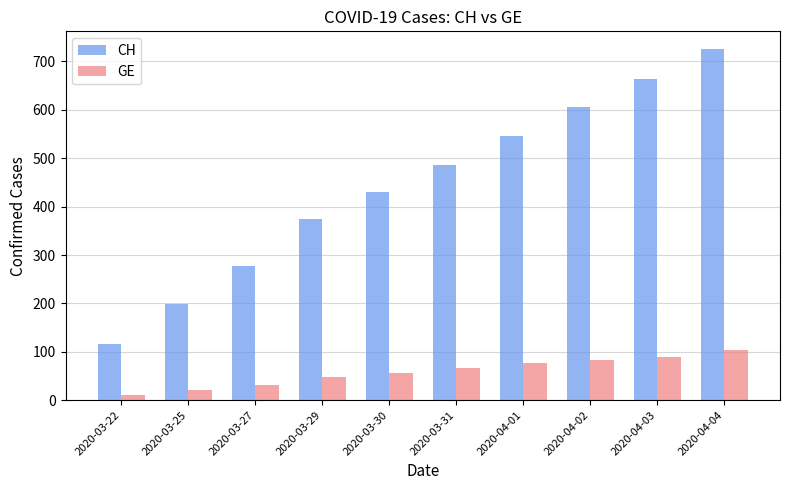

List the labels in order of CH value, largest first.

2020-04-04, 2020-04-03, 2020-04-02, 2020-04-01, 2020-03-31, 2020-03-30, 2020-03-29, 2020-03-27, 2020-03-25, 2020-03-22